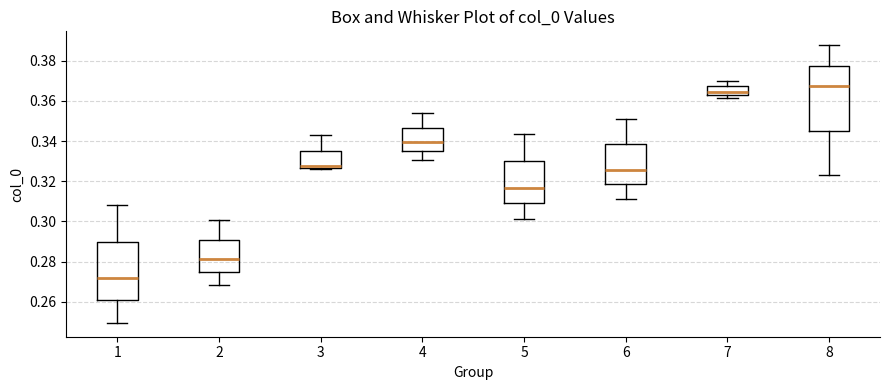

Which box's median line is the lowest?

1